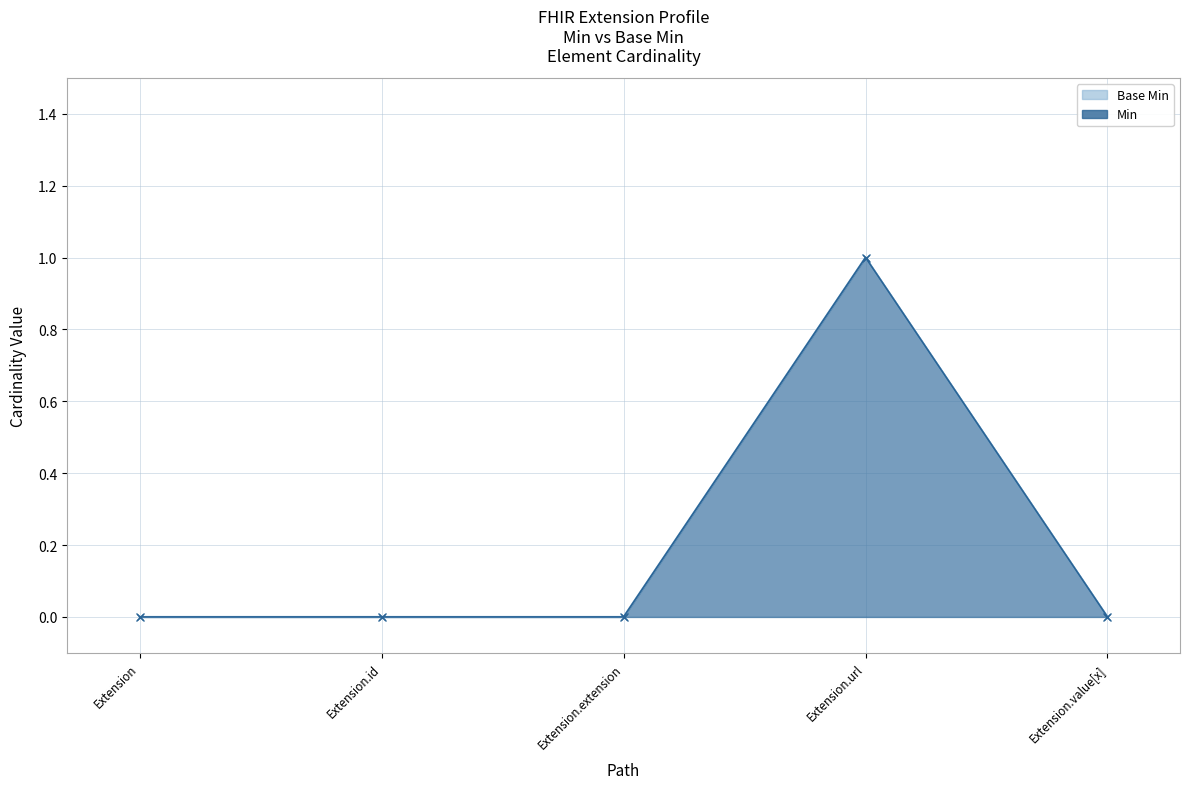

Count the Base Min values in the range 0 to 1.

5